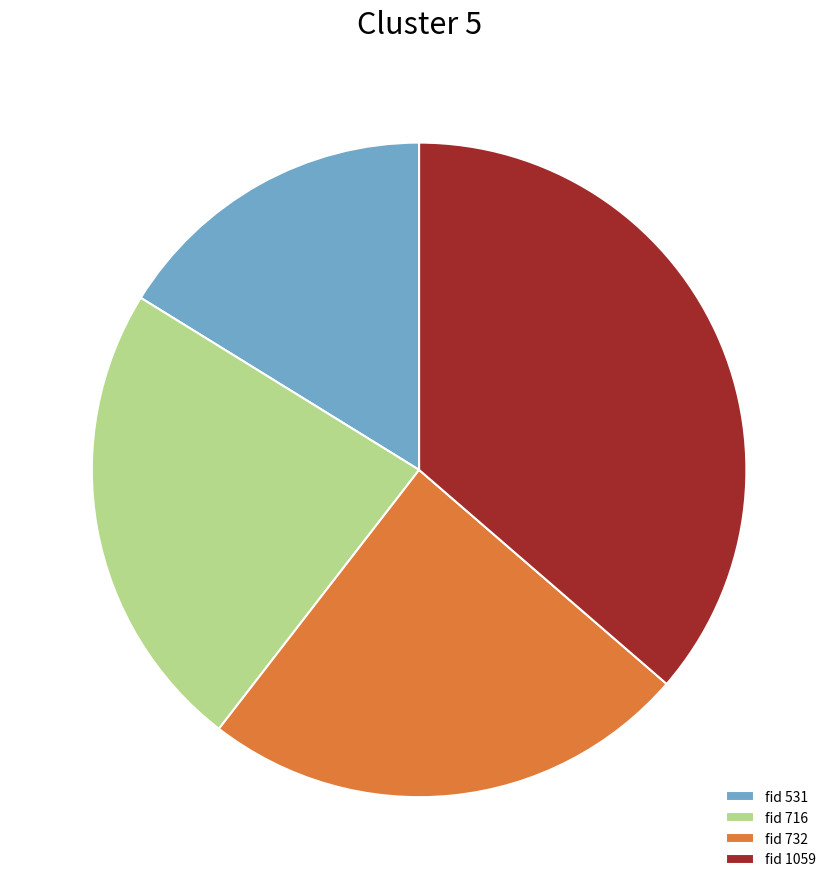

How many segments does this pie chart have?

4